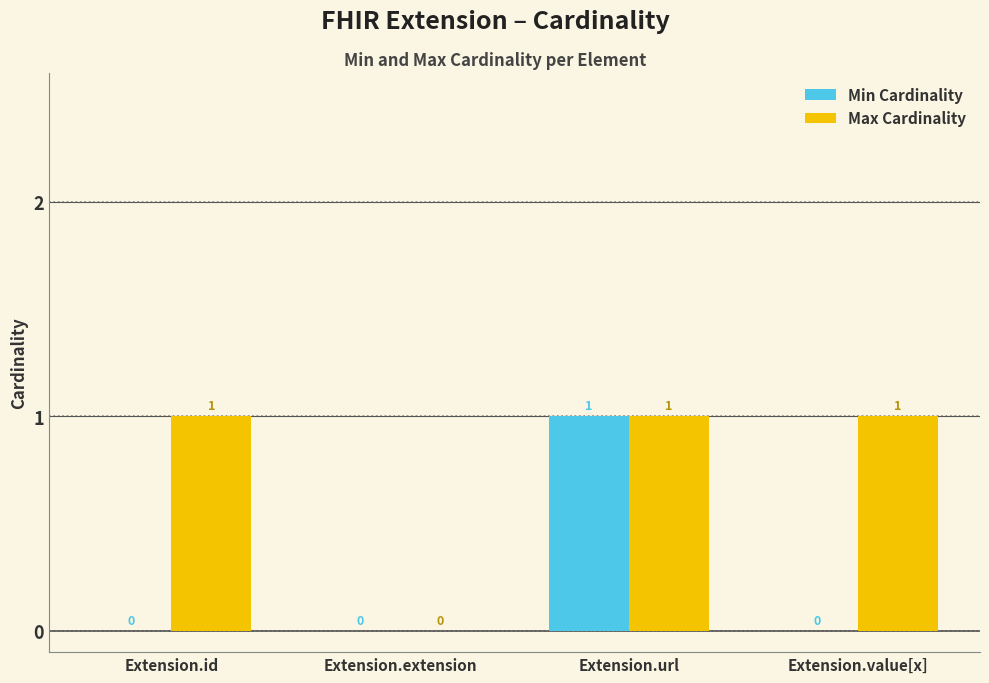

The value of Min Cardinality at Extension.value[x] is 0. True or false?

True